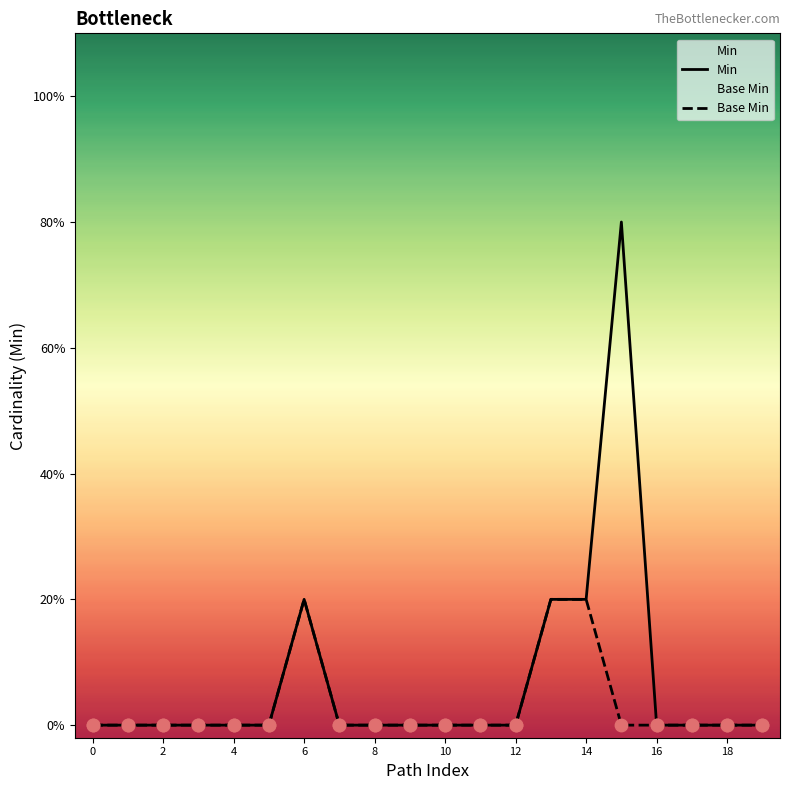

Which series has the largest total across all categories?

Min